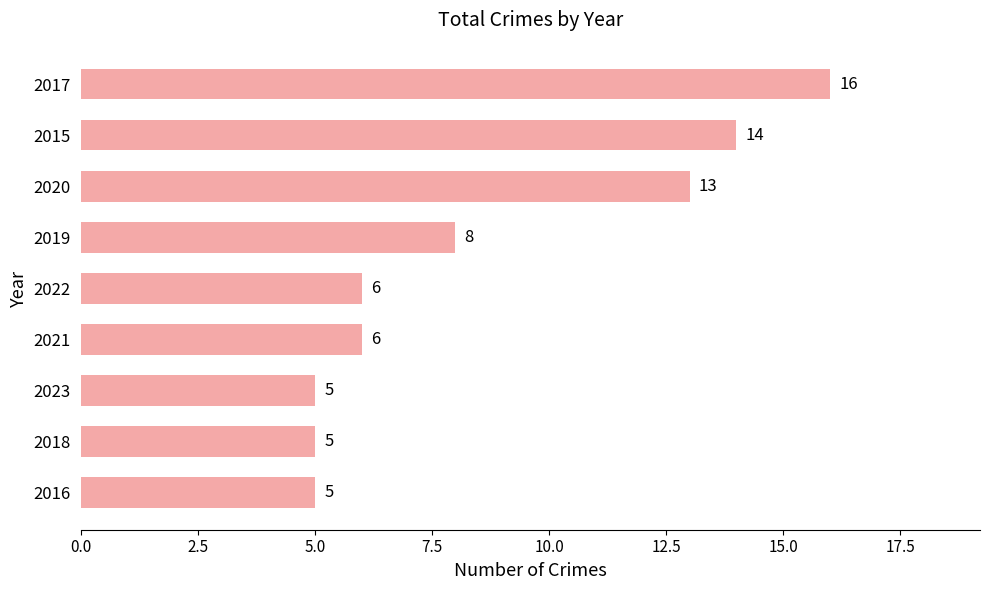

Which category has the highest value across all series?

2017